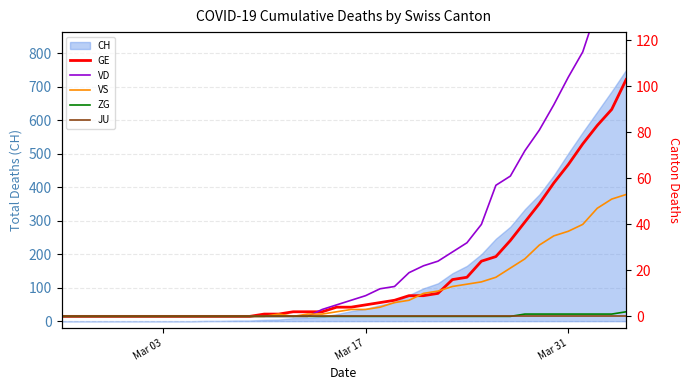

Does the chart display data point markers on the line(s)?

No